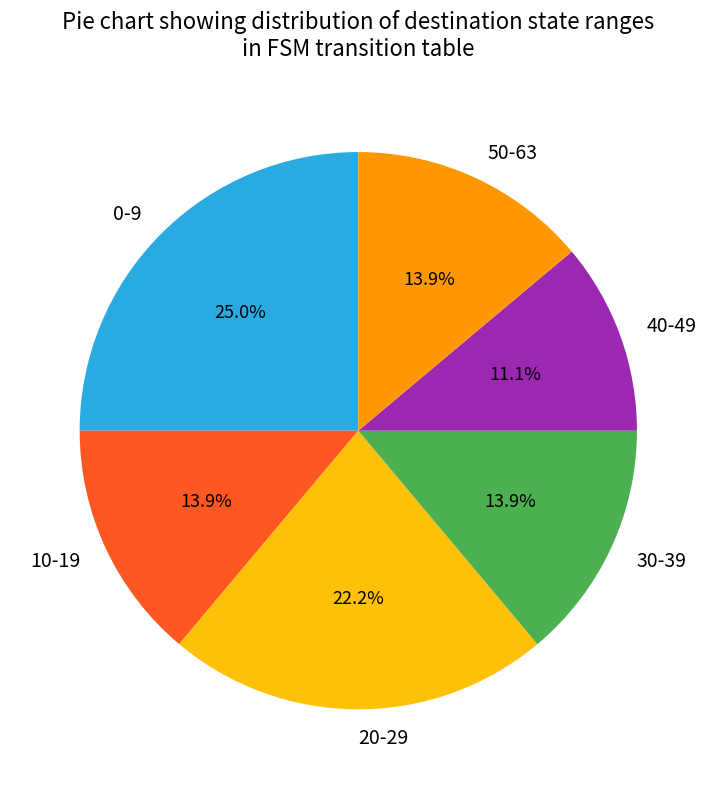

Does any single category account for the majority?

No